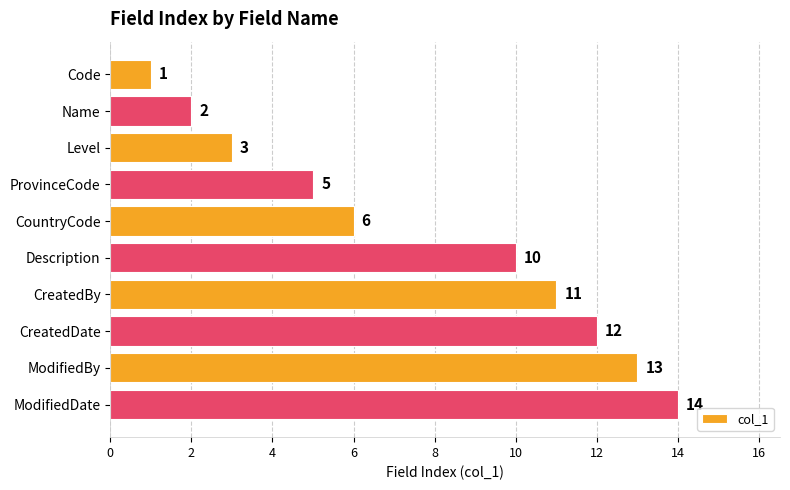

Does the chart contain any negative values?

No